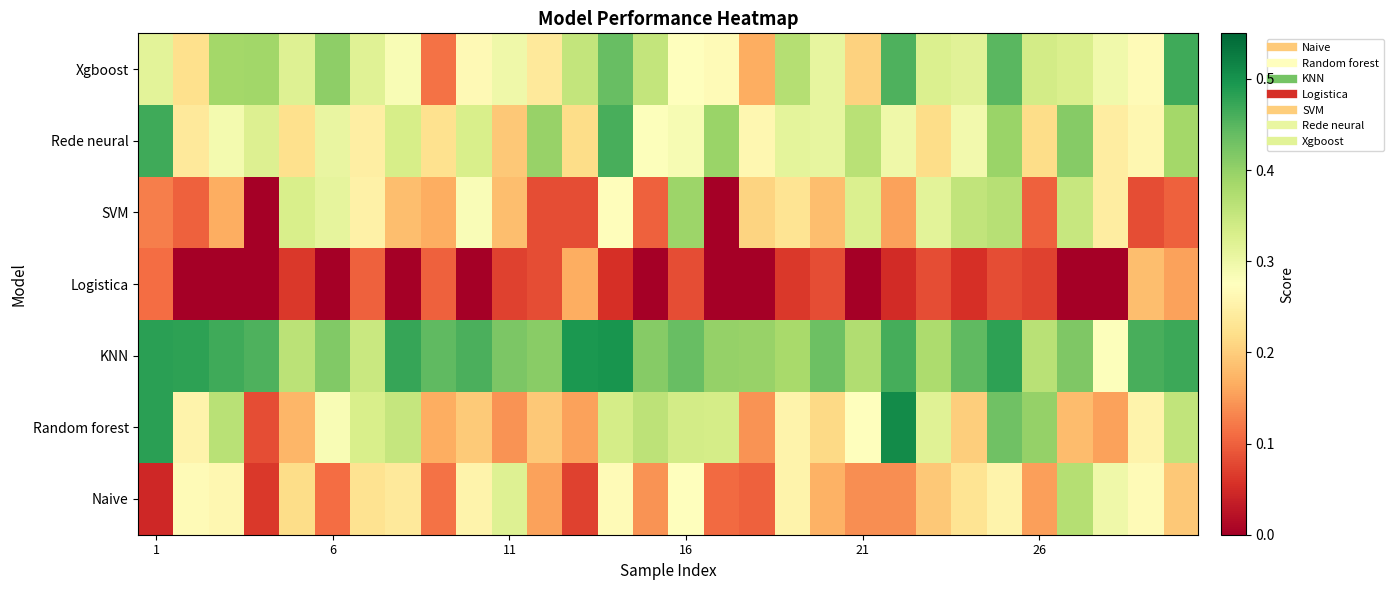

At how many categories does at least one series exceed 0?

30